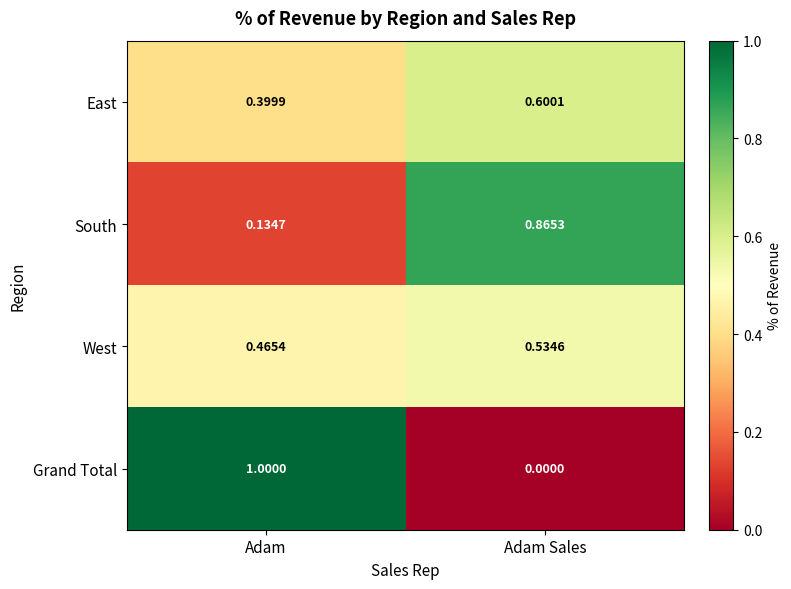

Which series changed the most between Adam and Adam Sales?

Grand Total